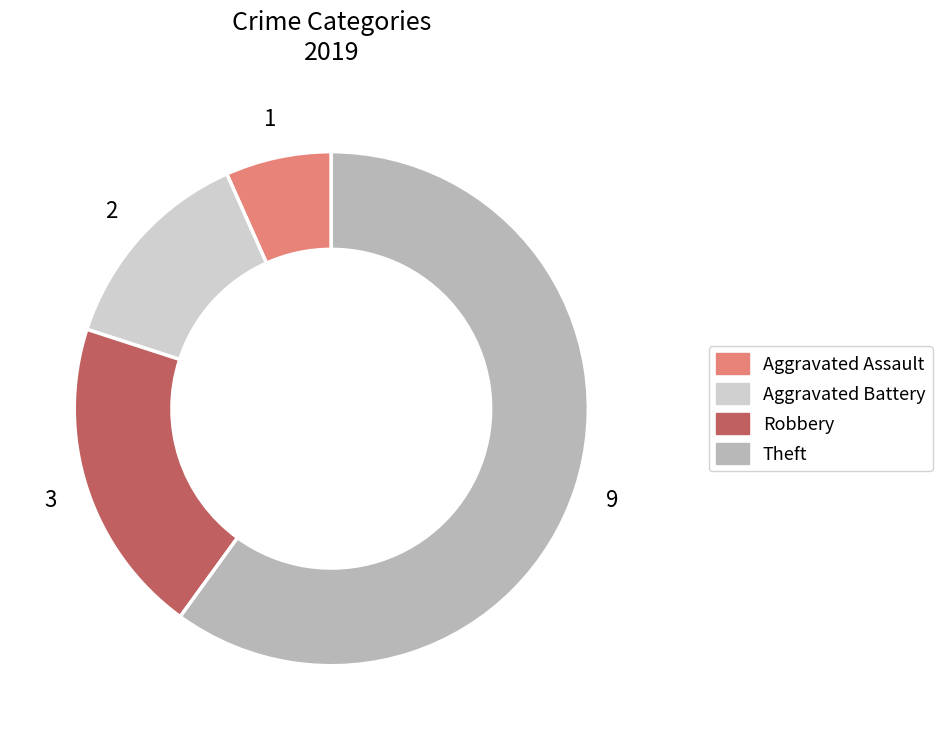

The Aggravated Assault slice represents 1% of the pie. True or false?

False